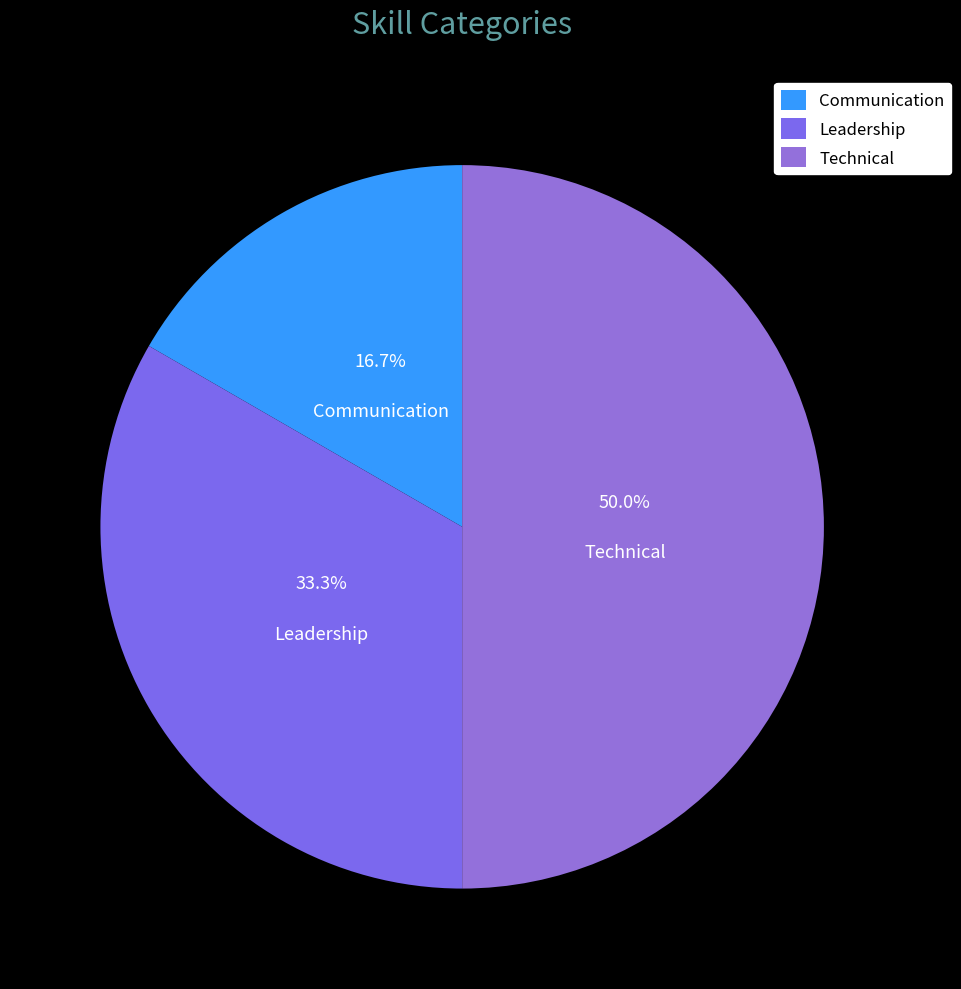

What is the smallest slice in the pie chart?

Communication